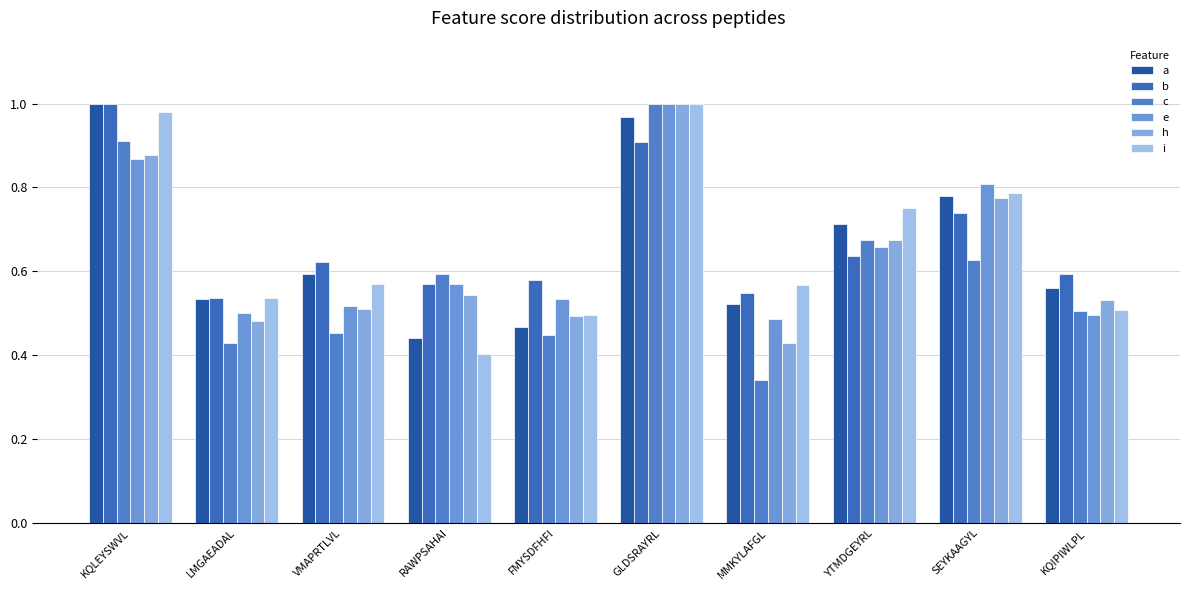

At how many categories does at least one series exceed 0?

10